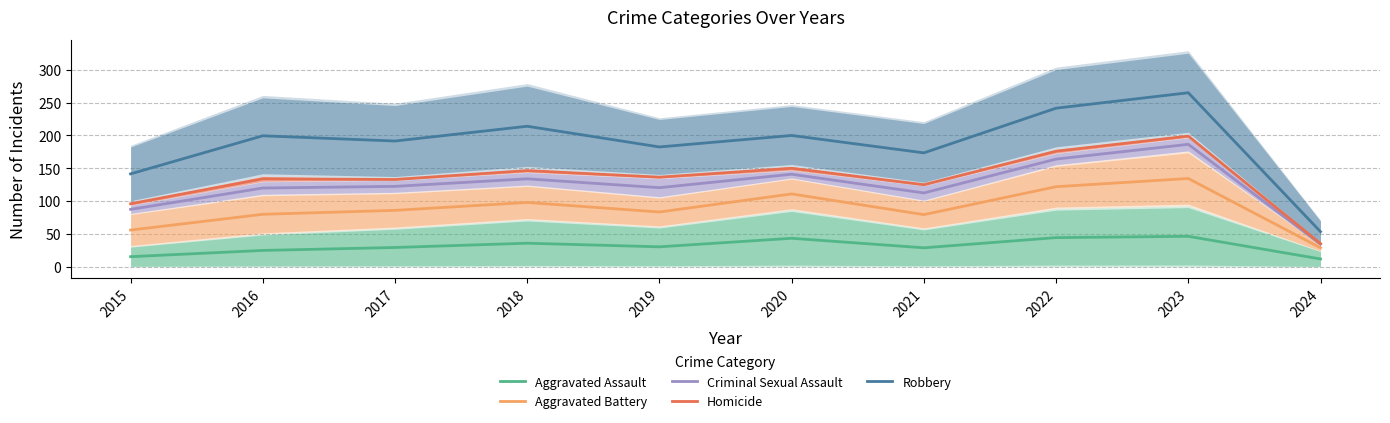

True or false: Criminal Sexual Assault and Robbery cross at least once.

False